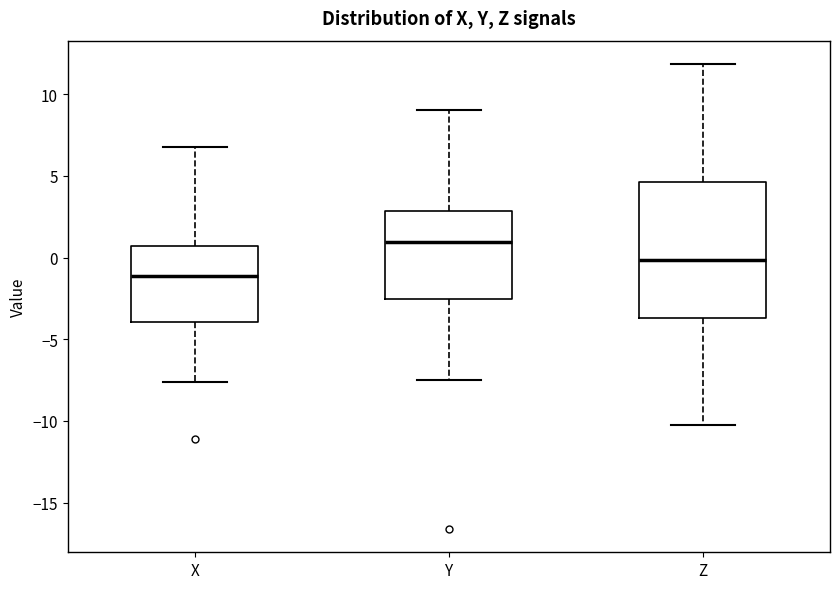

Reading left to right, transcribe this box plot: for each box, give where its median line is, the range the box spans, and where its two whiskers end, as read against the y-axis. The values are not printed on the chart, so give them approximately, as read against the axis.

X: median -1.0, box -4.0 to 0.5, whiskers -7.5 to 7.0
Y: median 1.0, box -2.5 to 3.0, whiskers -7.5 to 9.0
Z: median 0.0, box -3.5 to 4.5, whiskers -10.0 to 12.0